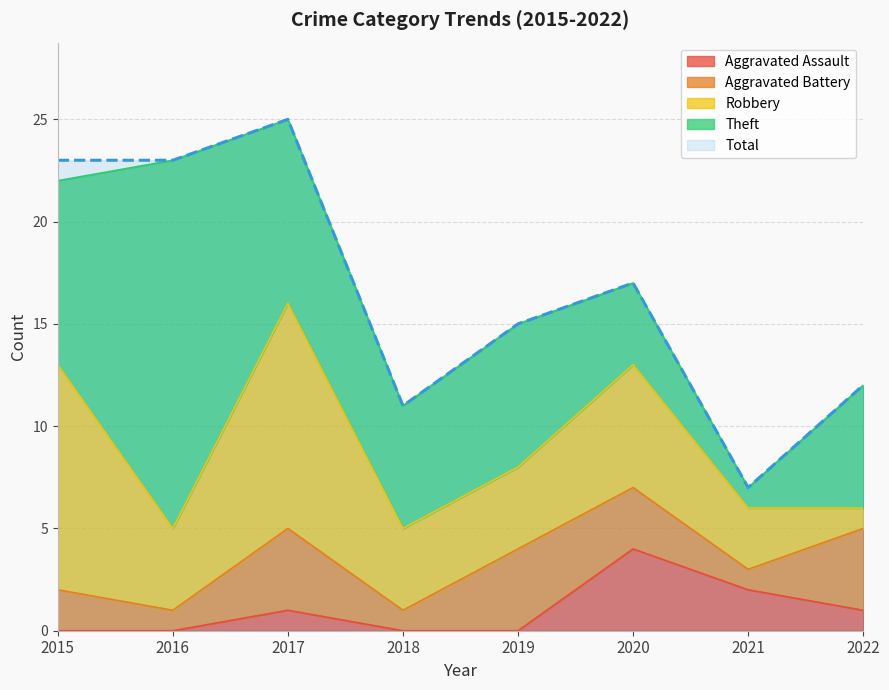

Reading left to right, extract all data points from this chart.

Aggravated Assault: 2015=0	2016=0	2017=1	2018=0	2019=0	2020=4	2021=2	2022=1
Aggravated Battery: 2015=2	2016=1	2017=4	2018=1	2019=4	2020=3	2021=1	2022=4
Robbery: 2015=11	2016=4	2017=11	2018=4	2019=4	2020=6	2021=3	2022=1
Theft: 2015=9	2016=18	2017=9	2018=6	2019=7	2020=4	2021=1	2022=6
Total: 2015=23	2016=23	2017=25	2018=11	2019=15	2020=17	2021=7	2022=12